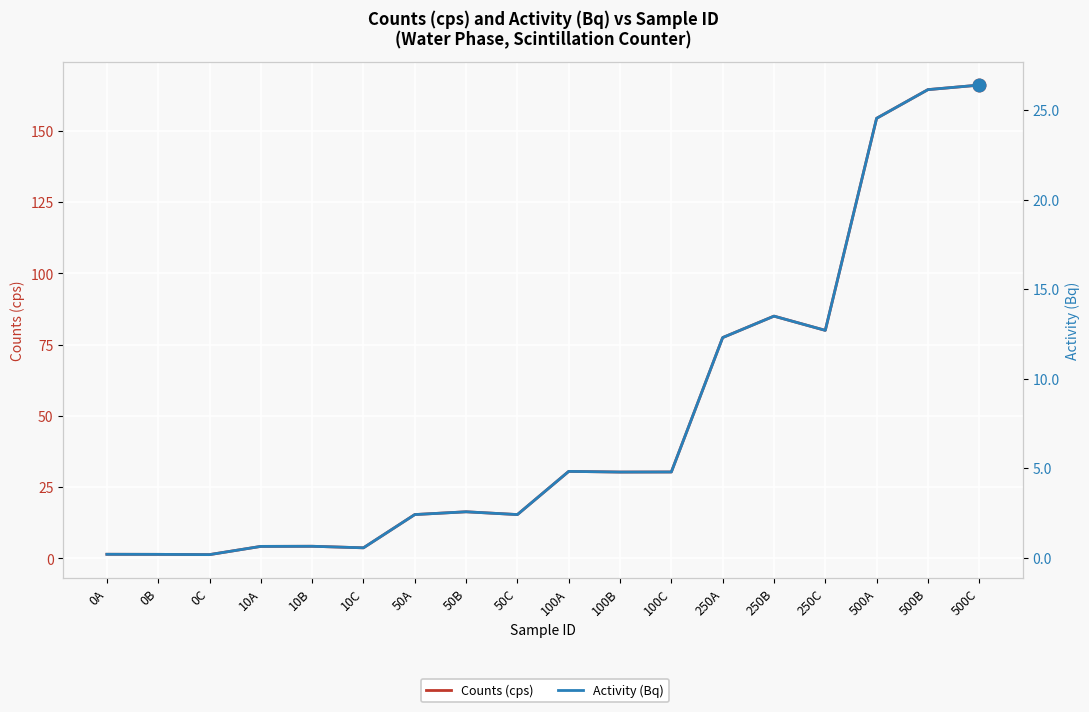

What are all the series names shown in the legend?

Counts (cps), Activity (Bq)